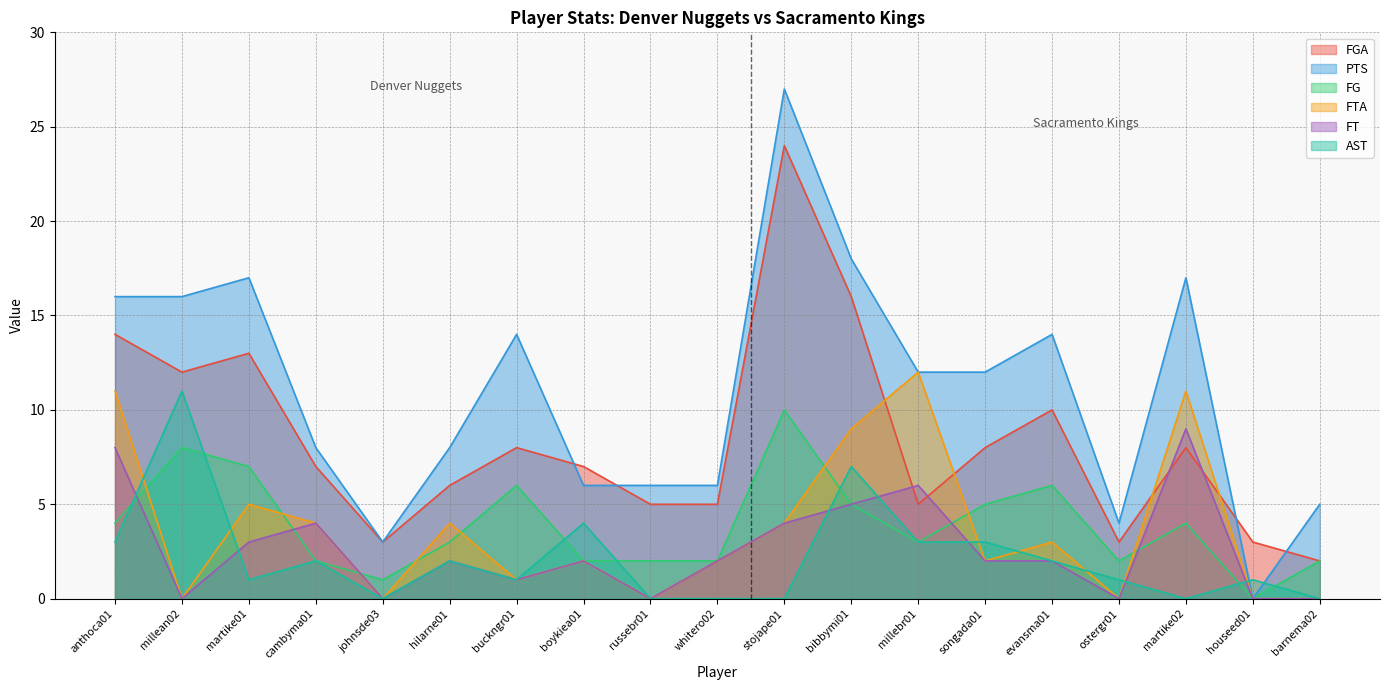

Rank the series at cambyma01 from highest to lowest value.

PTS, FGA, FT, FTA, FG, AST